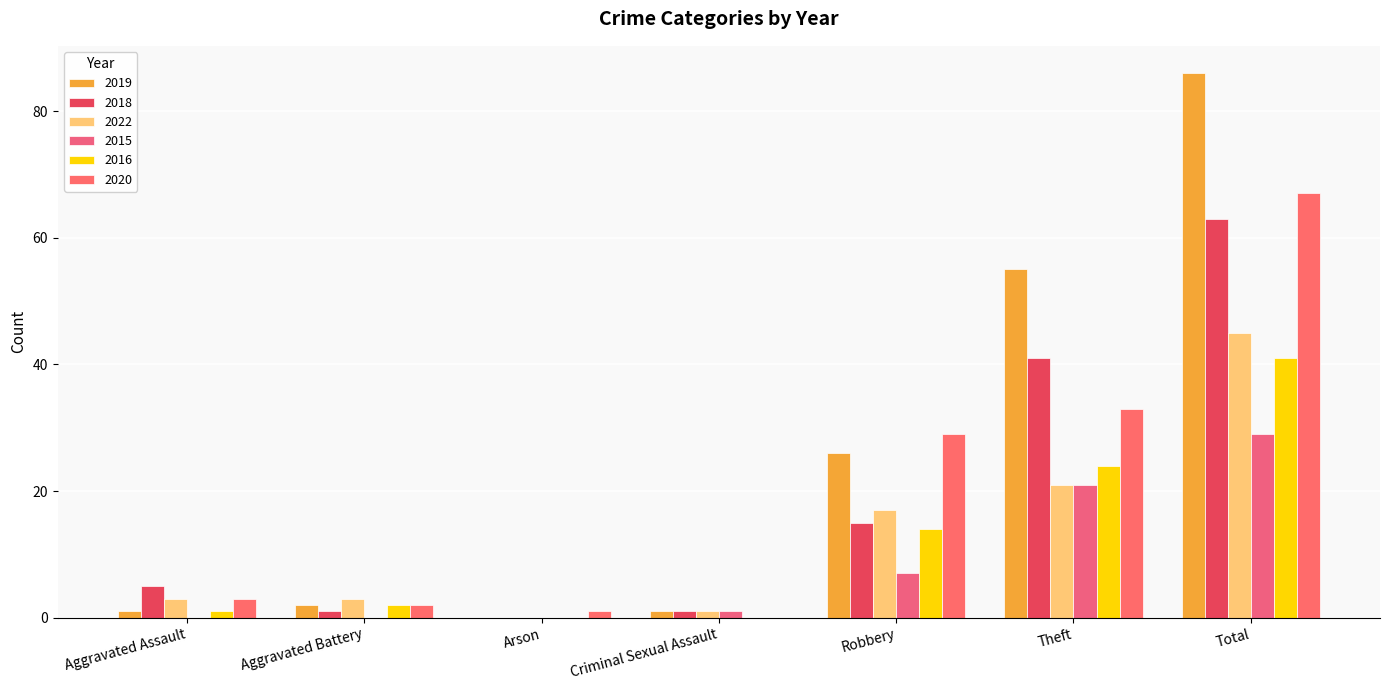

At Aggravated Assault, list the series in order from largest to smallest.

2018, 2022, 2020, 2019, 2016, 2015